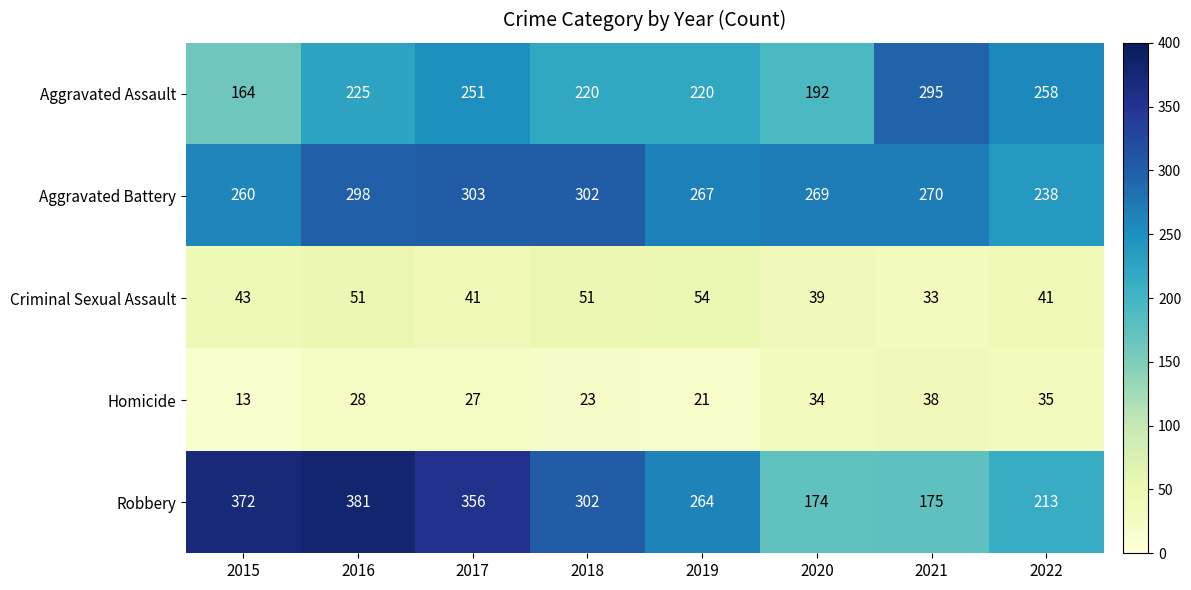

Rank the series at 2021 from highest to lowest value.

Aggravated Assault, Aggravated Battery, Robbery, Homicide, Criminal Sexual Assault